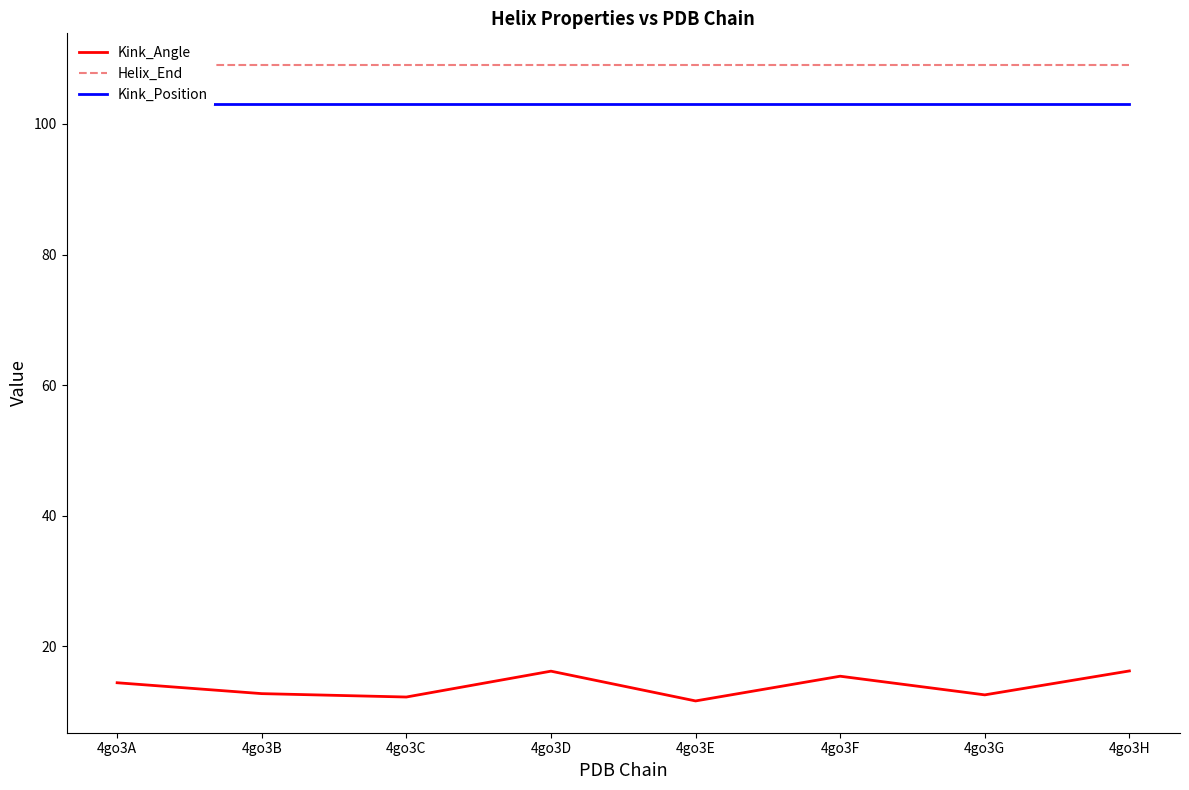

True or false: Helix_End and Kink_Position intersect in this chart.

False